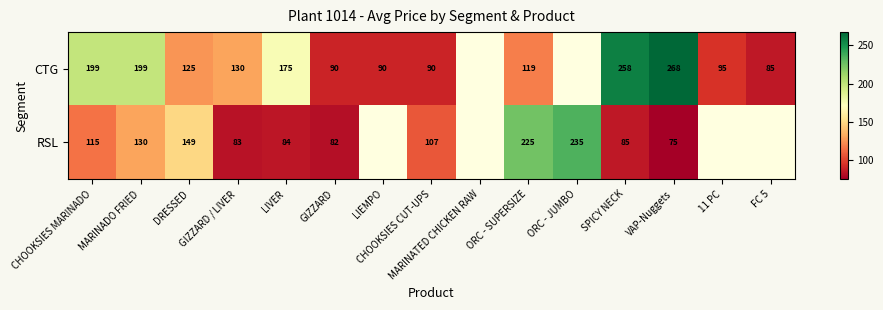

What is the spread (max minus min) of values at LIVER?

91